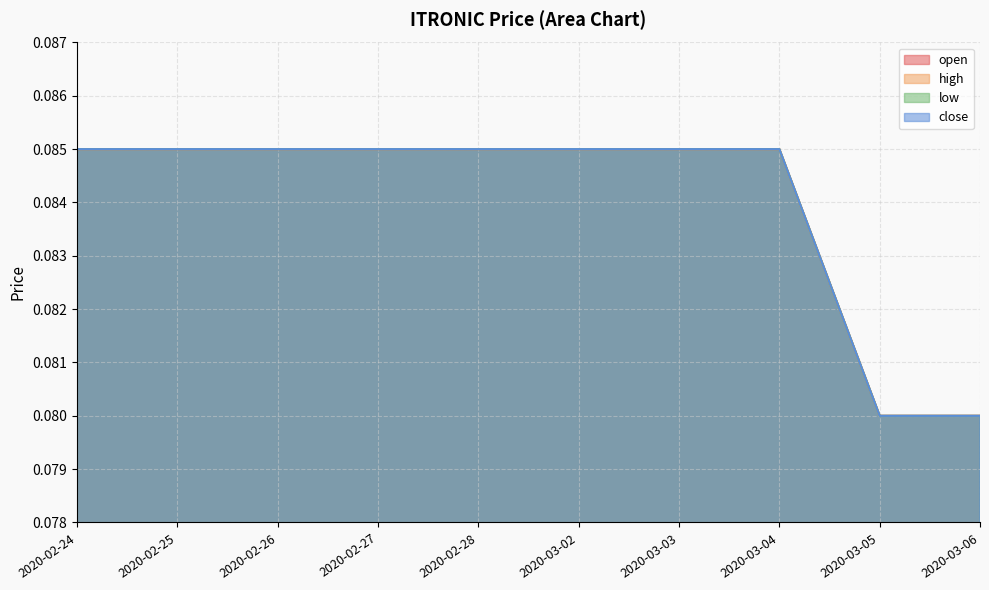

What is the average value of the open series?

0.1